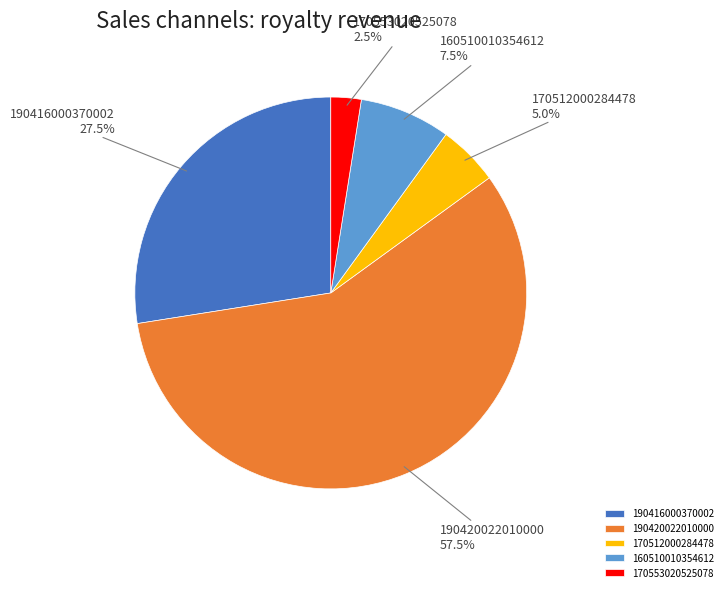

Is it true that 190420022010000 is 46% of the pie?

False